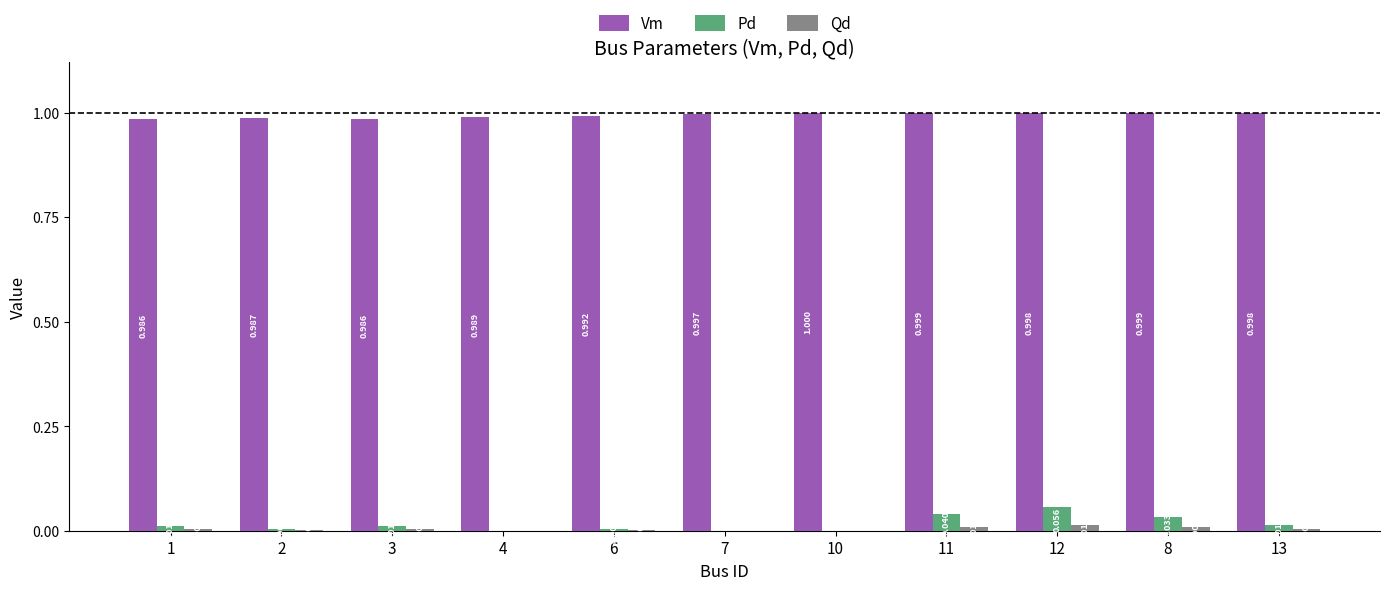

Which series changed the most between 2 and 4?

Pd